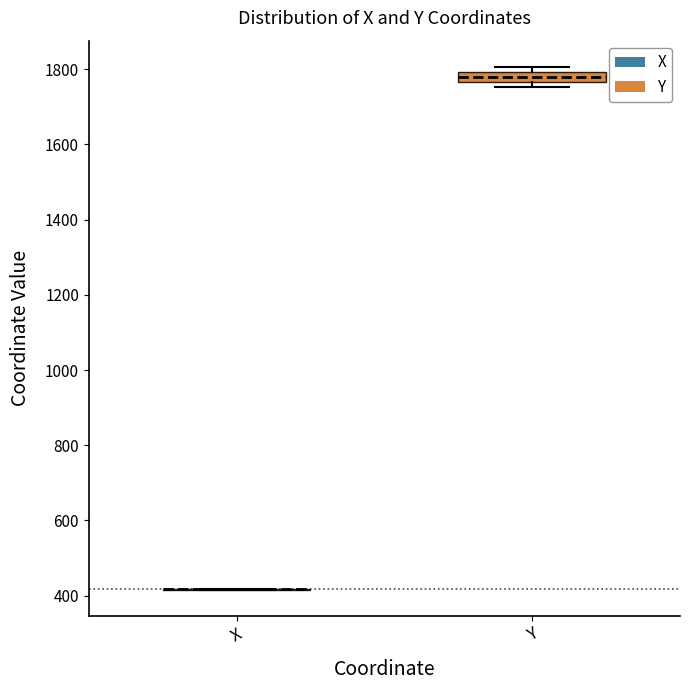

Which box is the tallest, from its lower edge to its upper edge?

Y